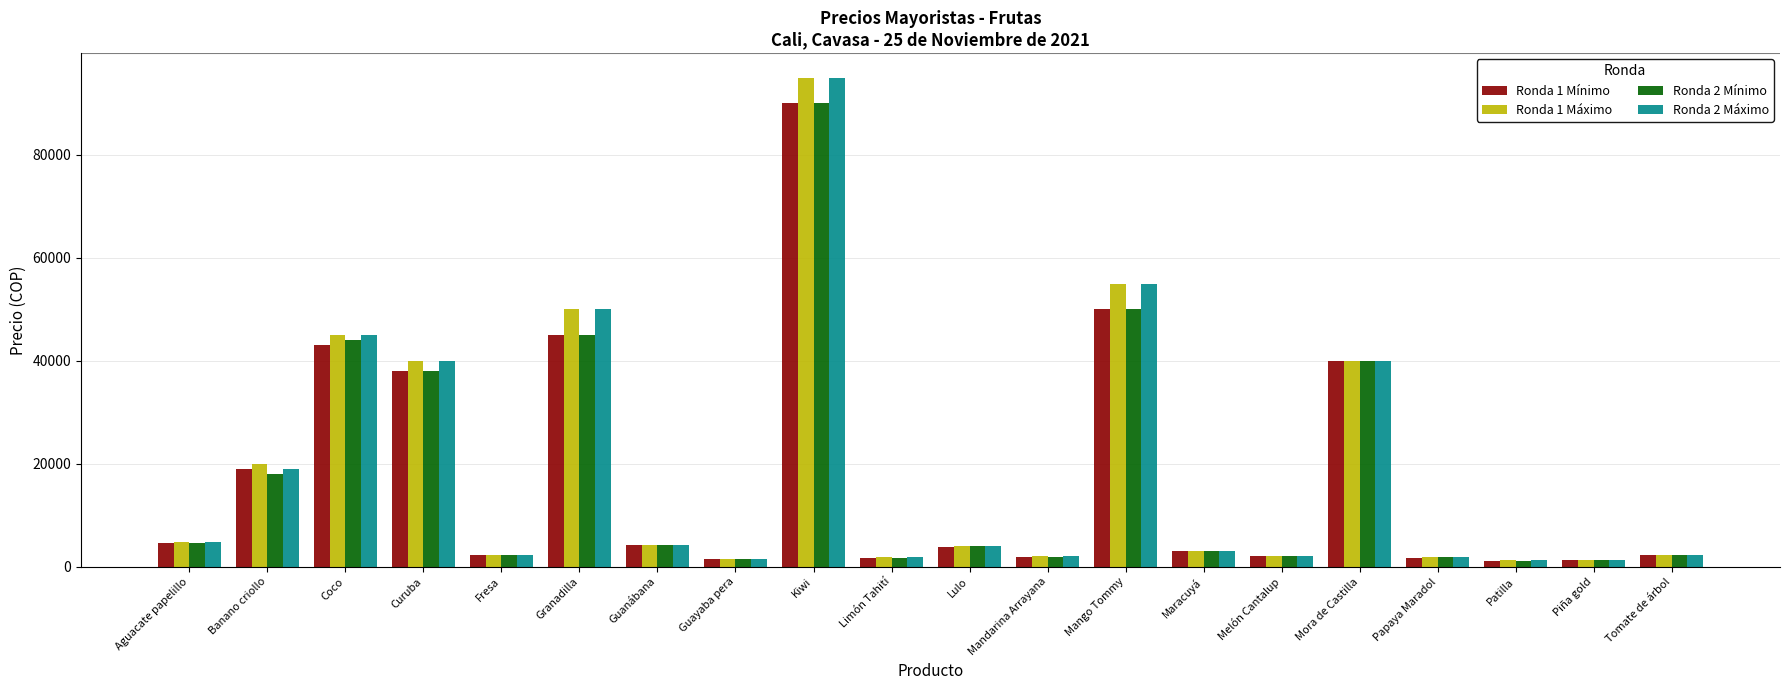

What is the maximum value shown in the chart?

95000